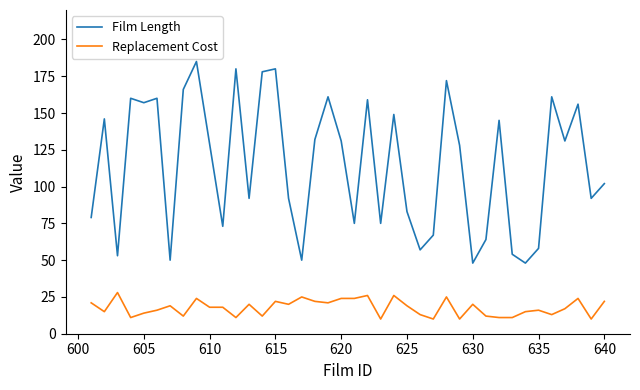

True or false: Replacement Cost and Film Length cross at least once.

False